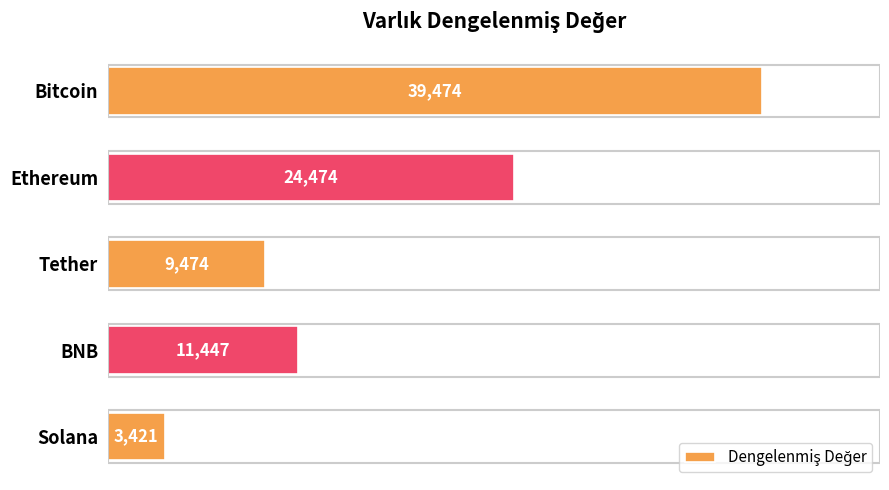

What is the approximate value at Bitcoin?

39473.7